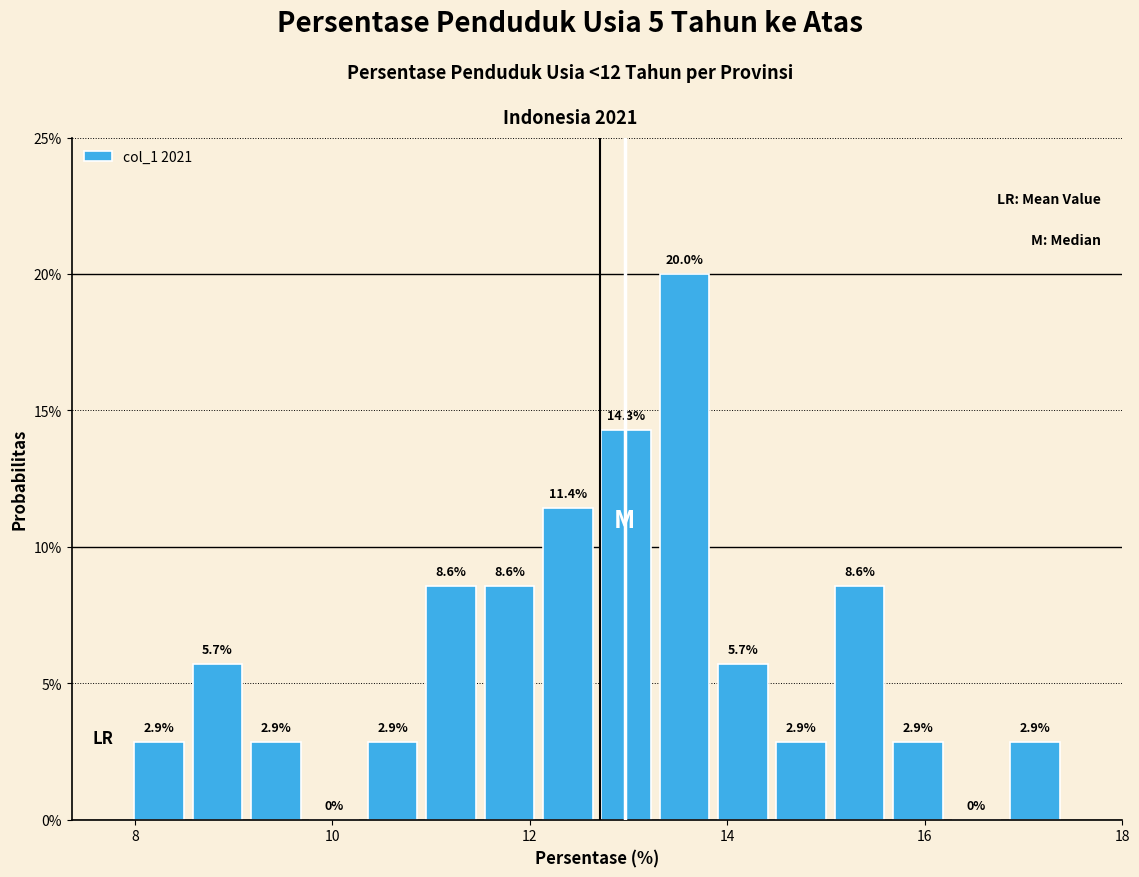

Around what value on the x-axis is the tallest bar? Give the approximate position of its centre, as read against the axis.

13.6